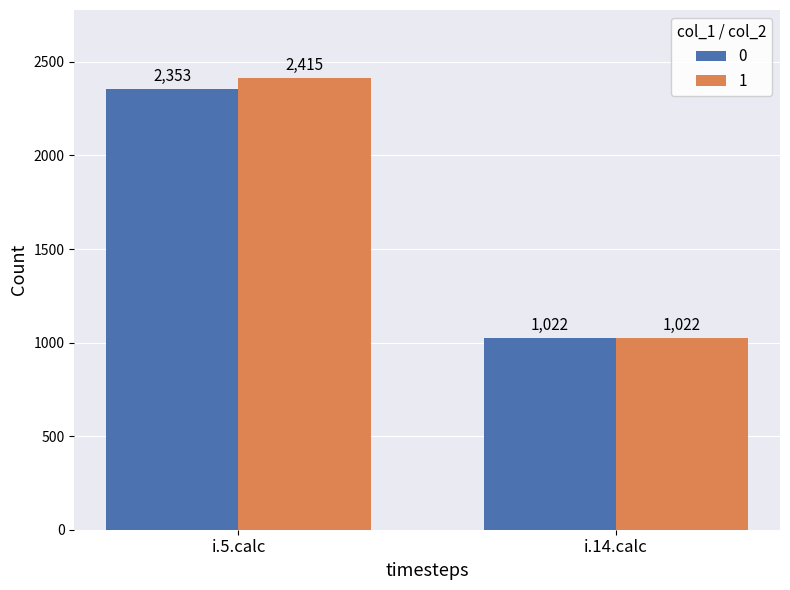

Which series has the largest total across all categories?

1